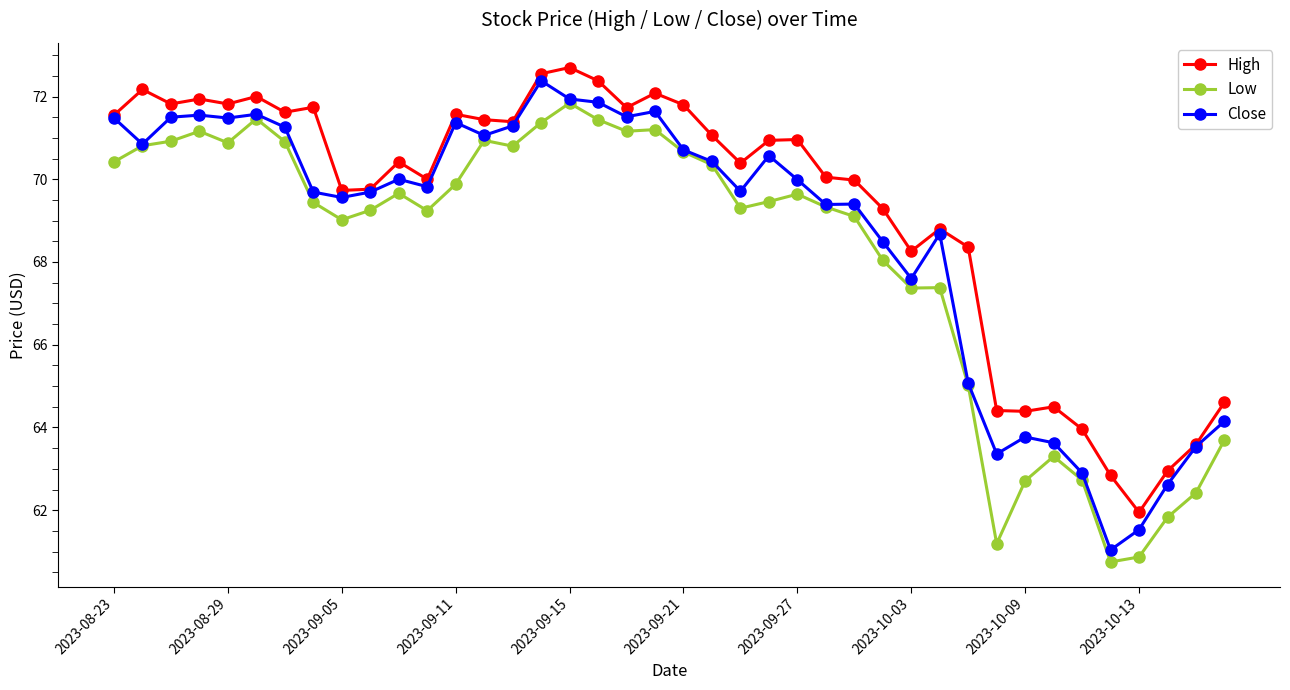

What is the greatest value displayed?

72.7